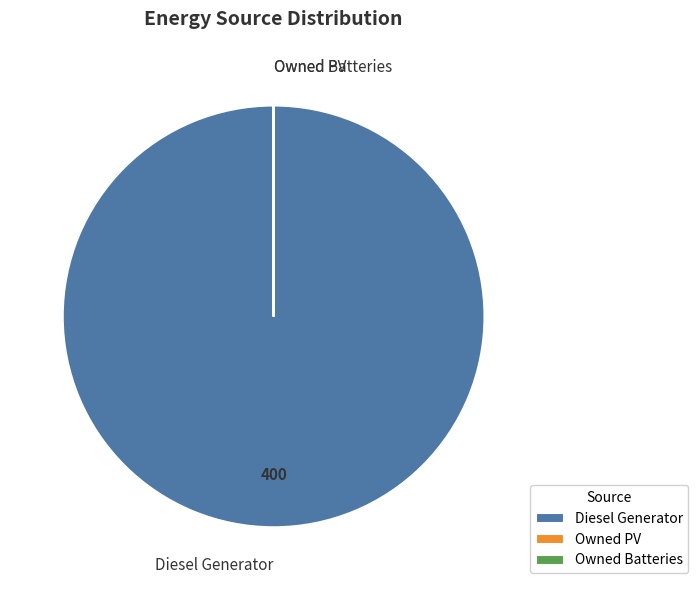

The Diesel Generator slice represents 88% of the pie. True or false?

False